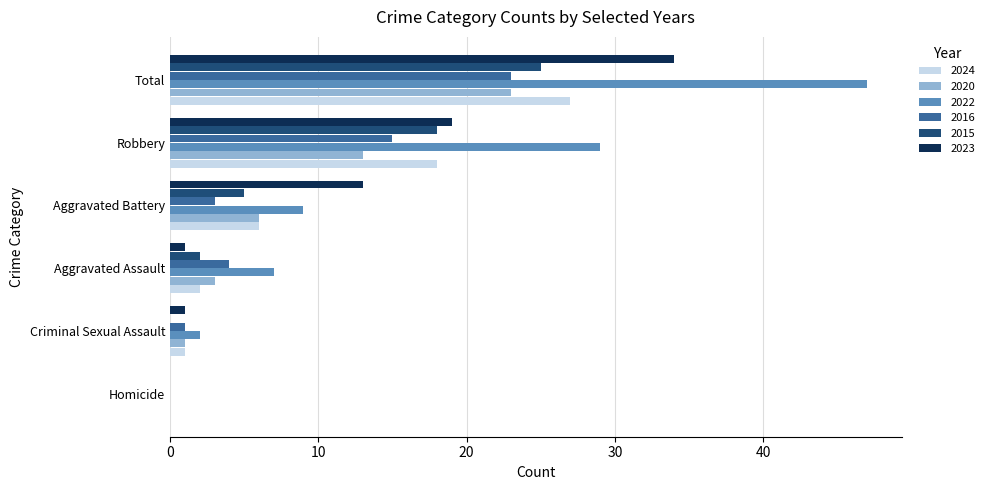

Which series changed the most between Homicide and Aggravated Battery?

2023